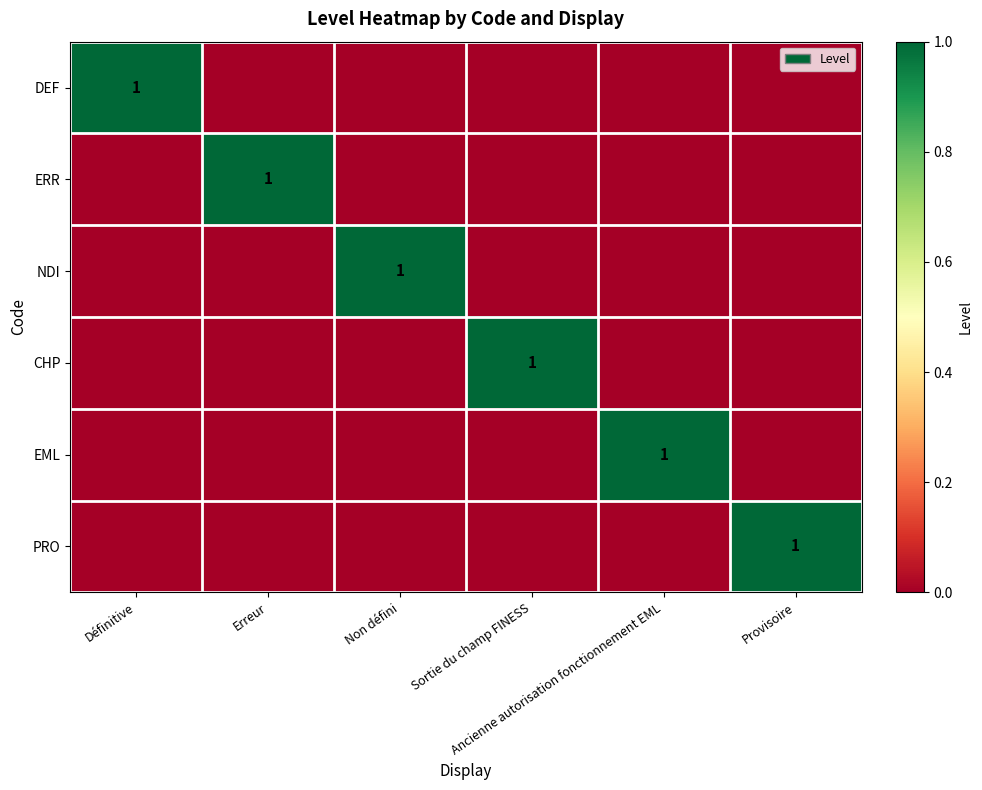

What is the maximum value shown in the chart?

1